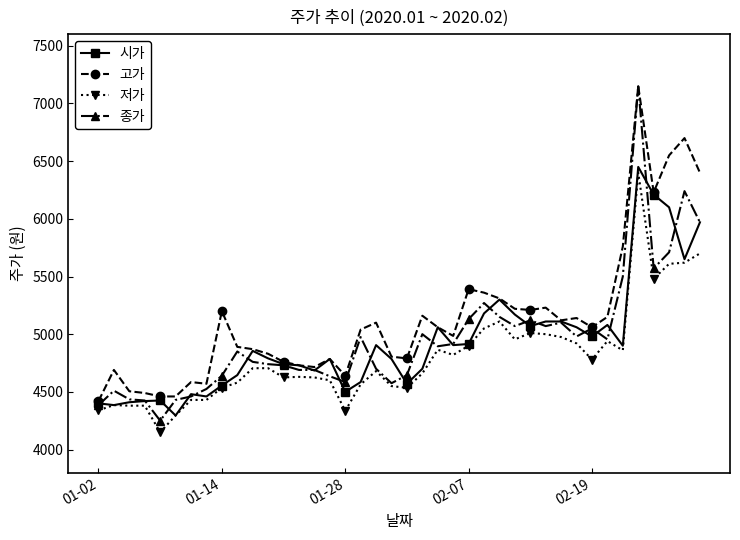

Which series has the widest spread of values?

종가